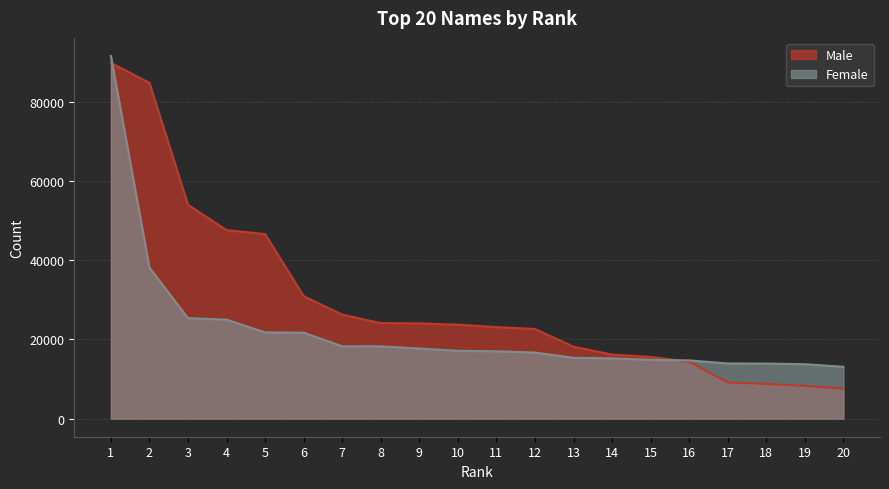

How many intersections are there between Female and Male?

2